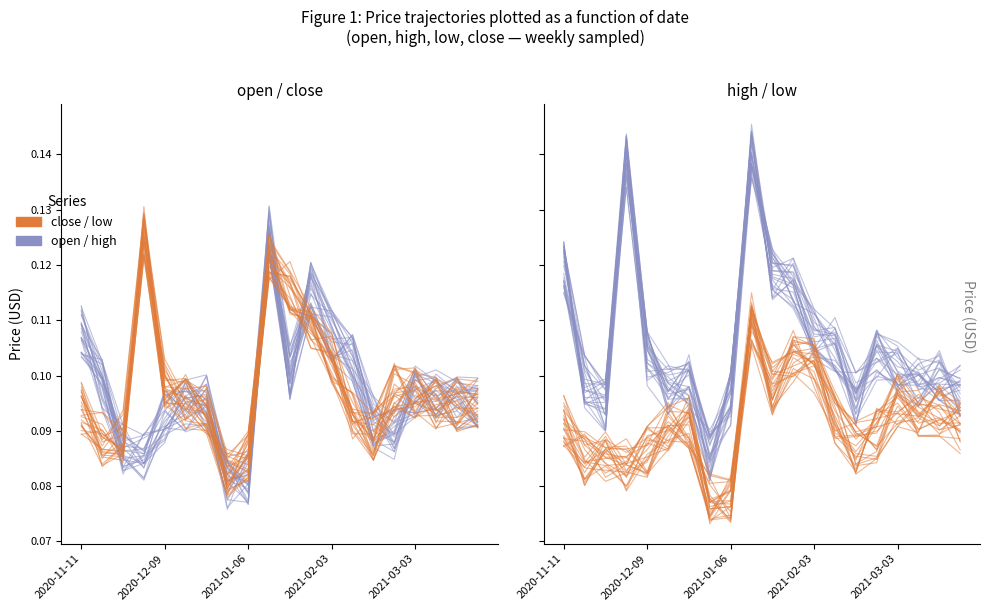

How many interior local valleys does the close / low series have?

5